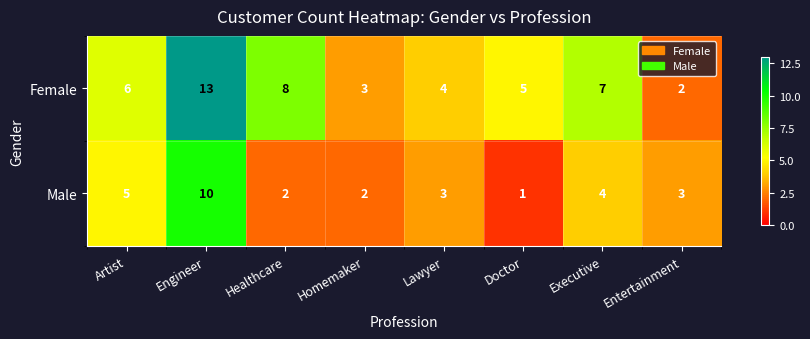

Which label corresponds to the smallest value in the chart?

Doctor